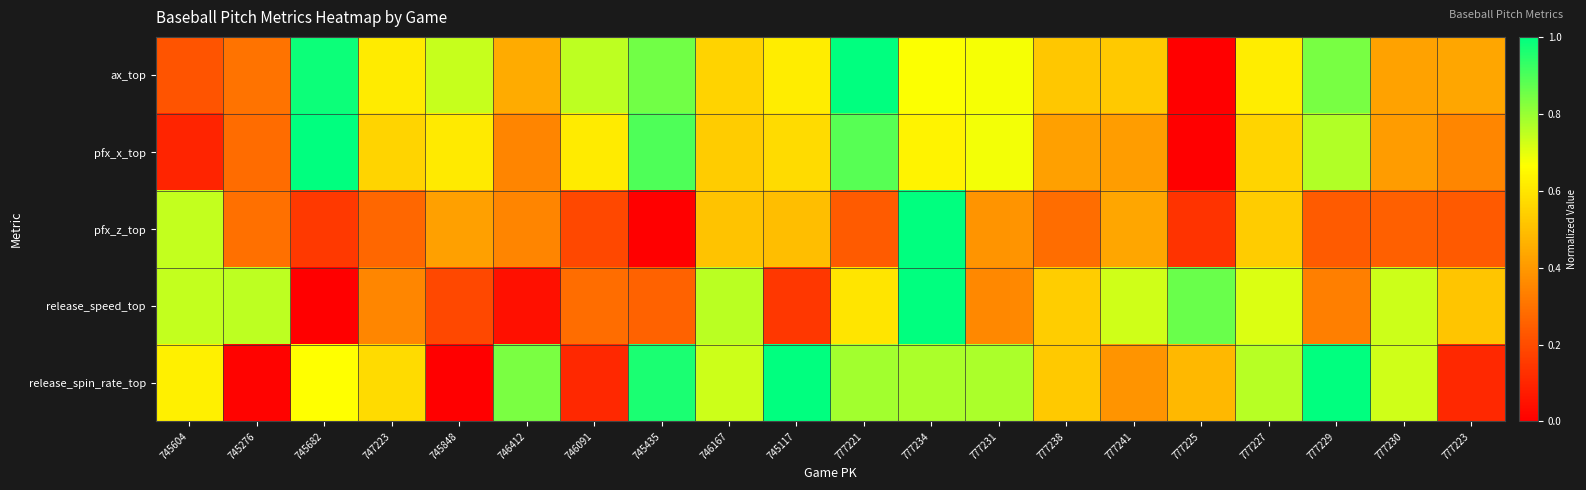

How many data points does each series have?

20